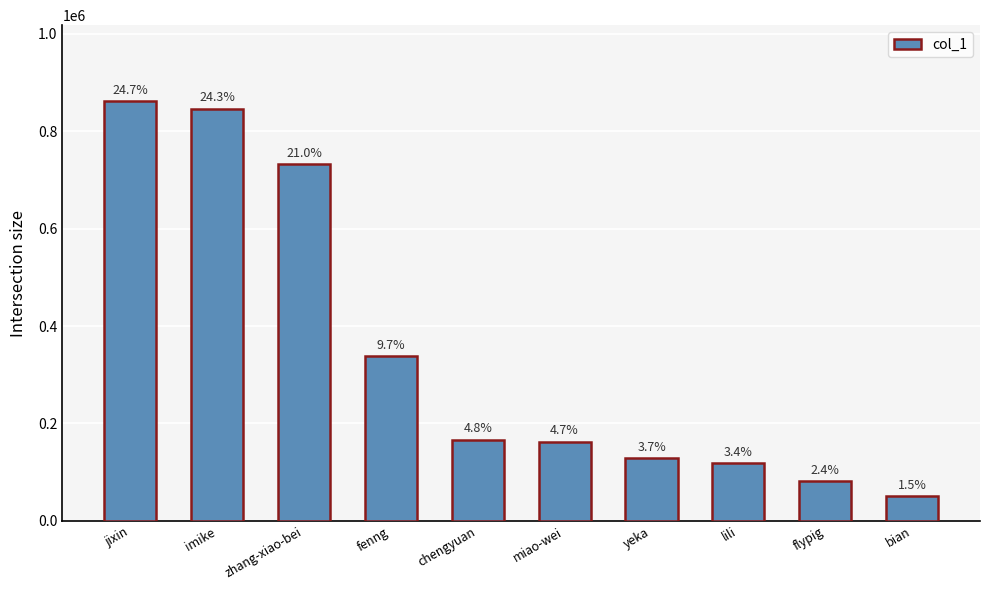

Which label corresponds to the largest value in the chart?

jixin